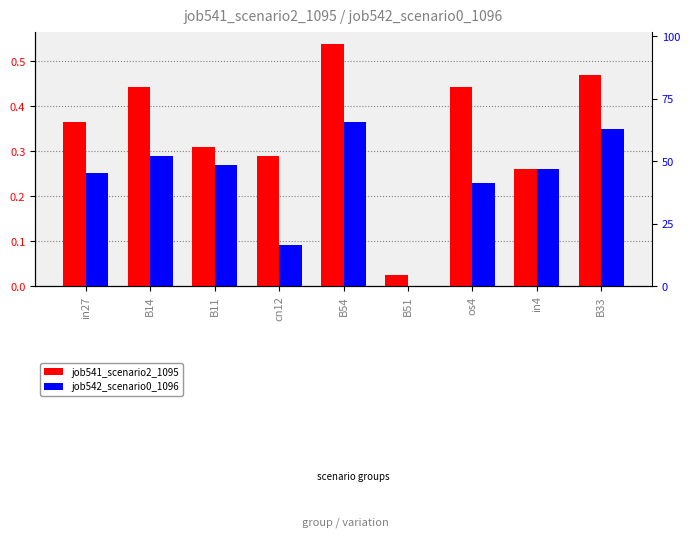

What is the difference between the job541_scenario2_1095 values at in4 and B14?

0.2